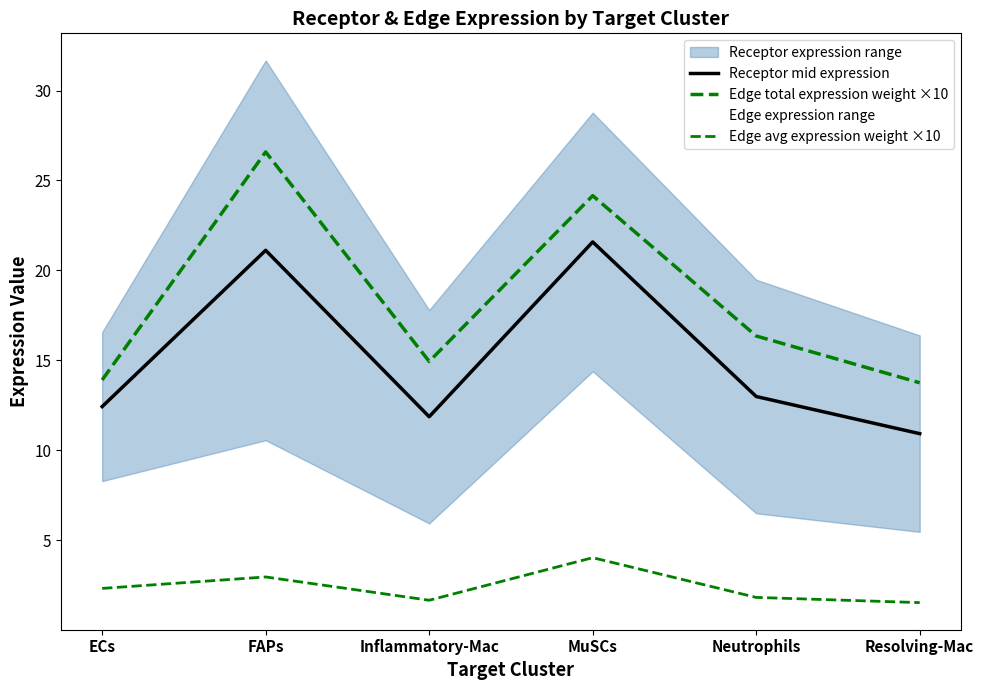

How many values in the Edge avg expression weight ×10 series exceed 2?

3